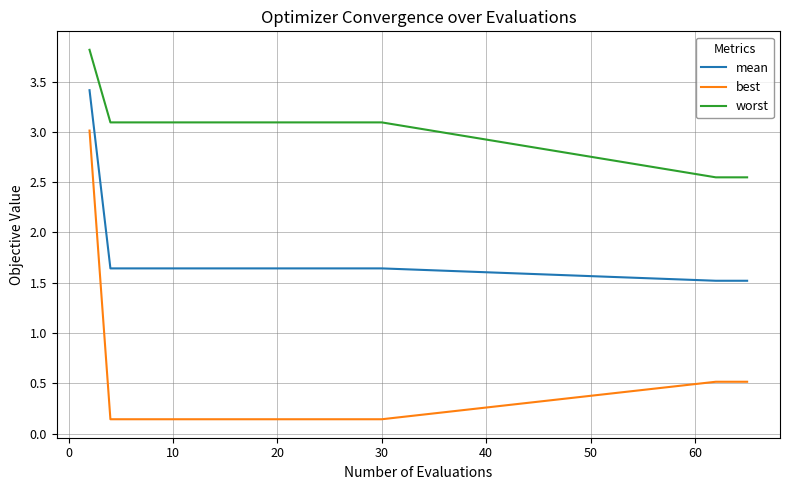

List the series in order of their overall mean, lowest first.

best, mean, worst